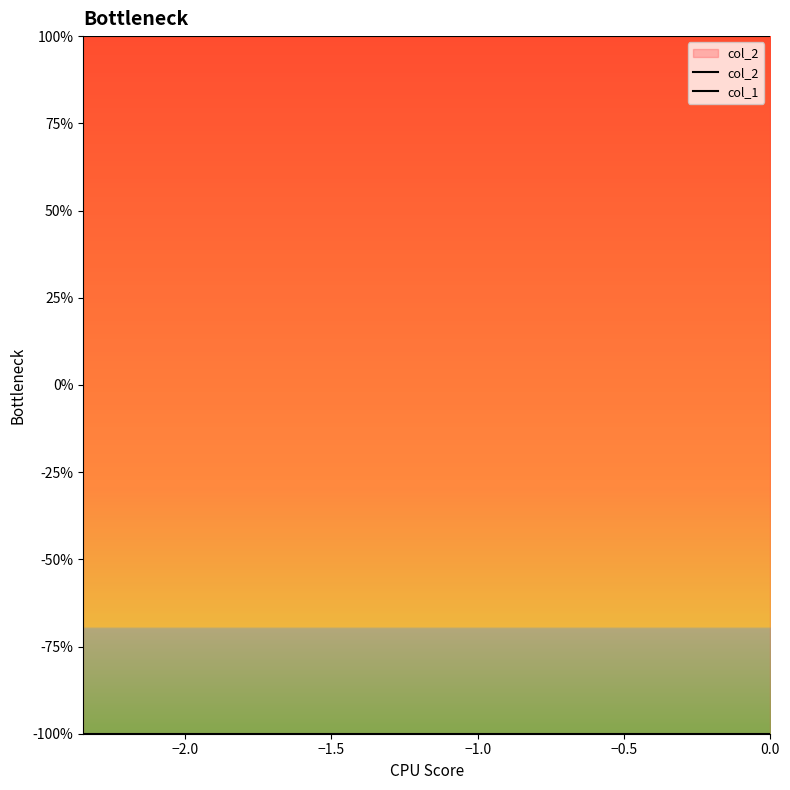

True or false: col_2 and col_1 cross at least once.

False